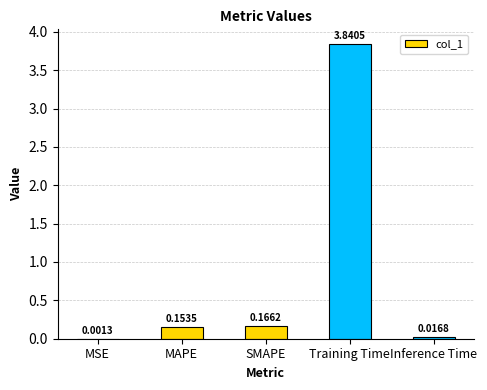

Between SMAPE and Inference Time, which is larger?

SMAPE